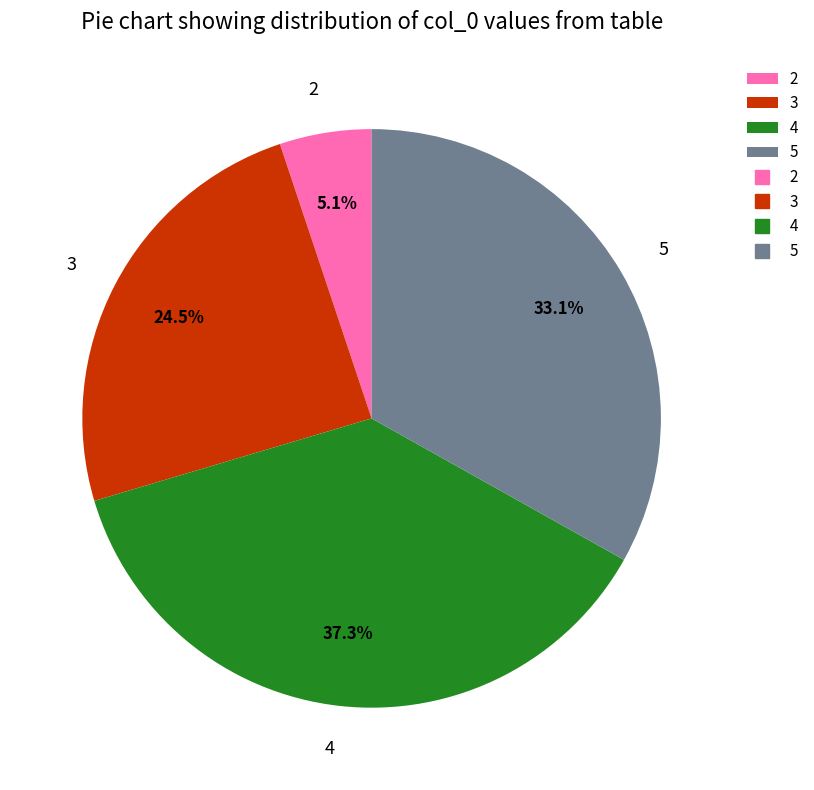

What is the largest slice in the pie chart?

4